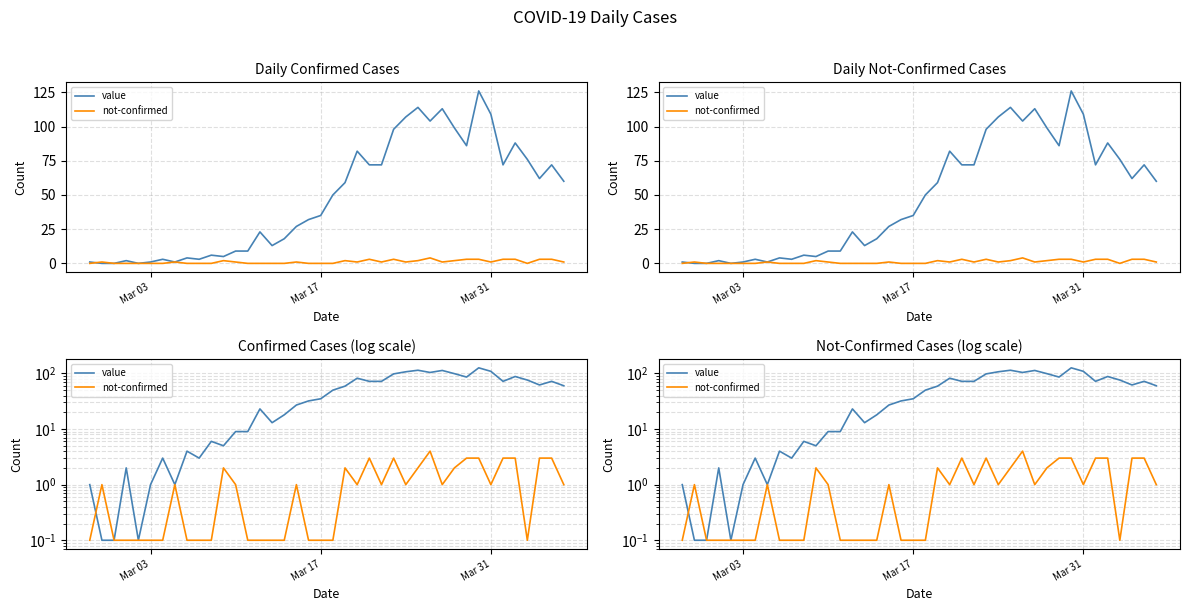

What is the sum of all value values?

1913.3